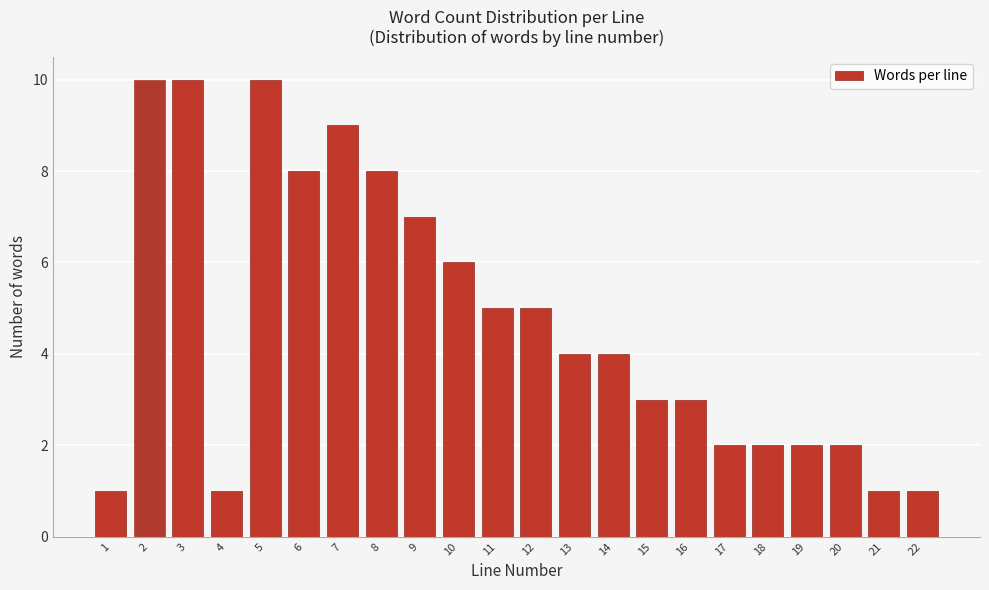

Reading left to right, list all the values displayed in this chart.

1=1	2=10	3=10	4=1	5=10	6=8	7=9	8=8	9=7	10=6	11=5	12=5	13=4	14=4	15=3	16=3	17=2	18=2	19=2	20=2	21=1	22=1